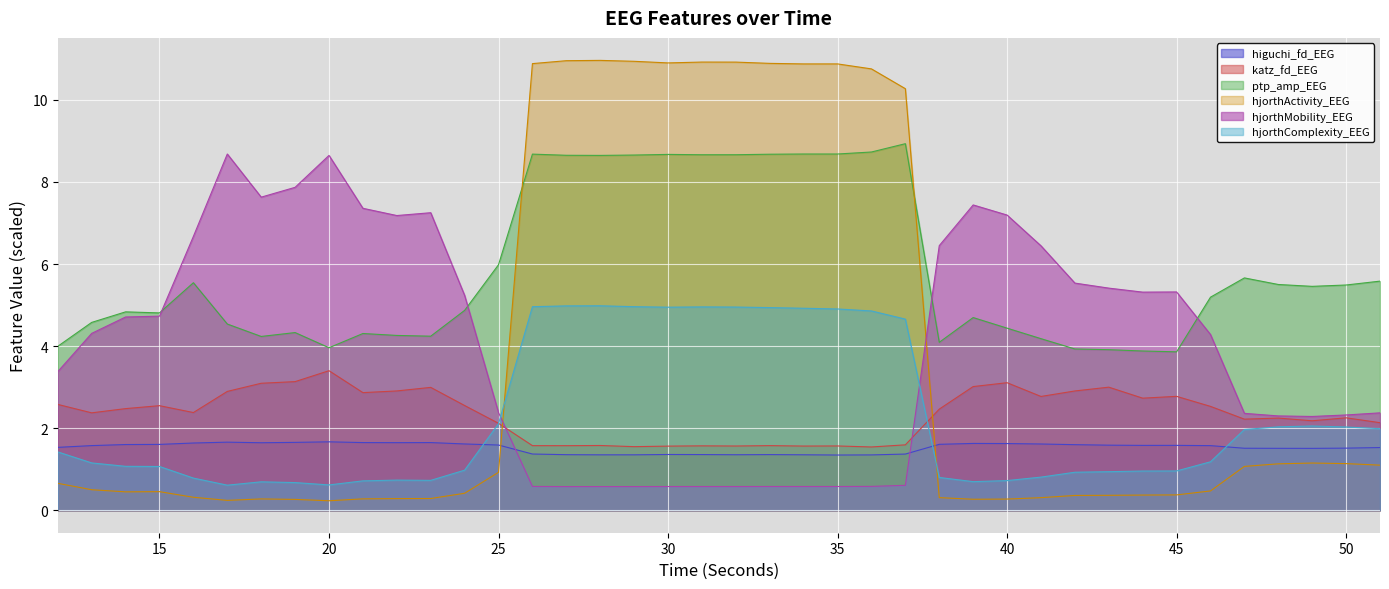

In hjorthMobility_EEG, how many points are lower than both neighbors (excluding endpoints)?

8